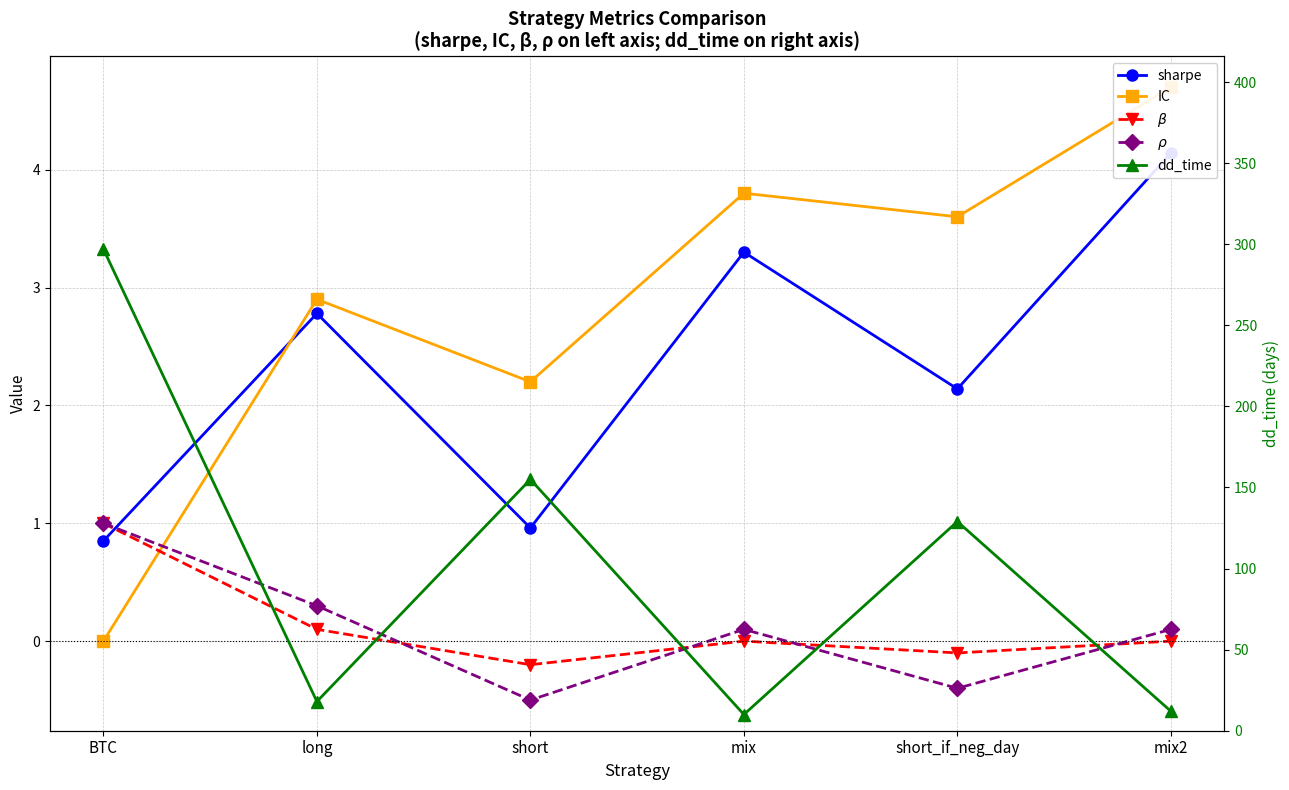

Is the value of dd_time at short greater than the value of IC at long?

Yes